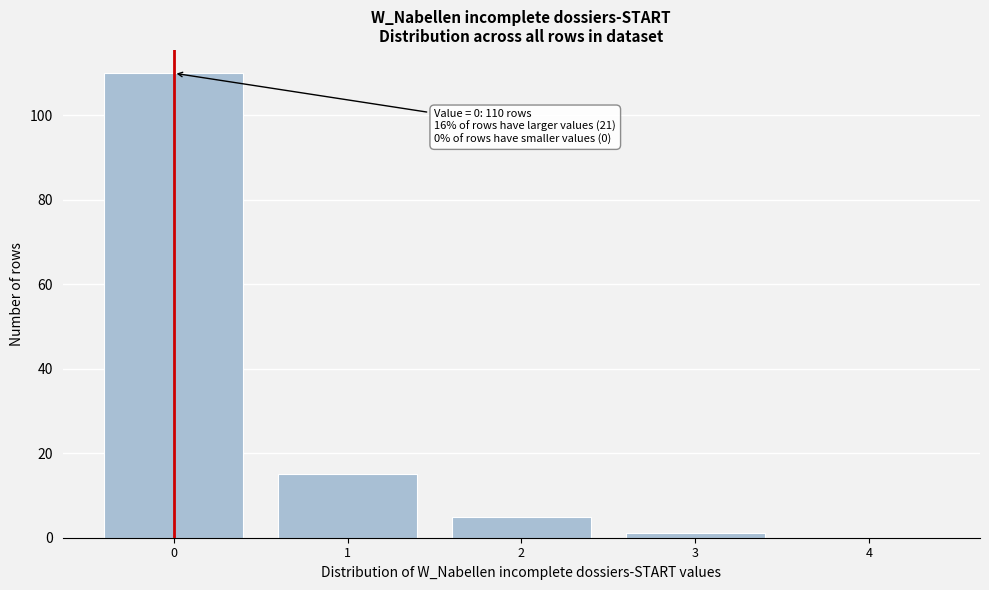

Which range on the x-axis has the tallest bar?

-0.5 to 0.5